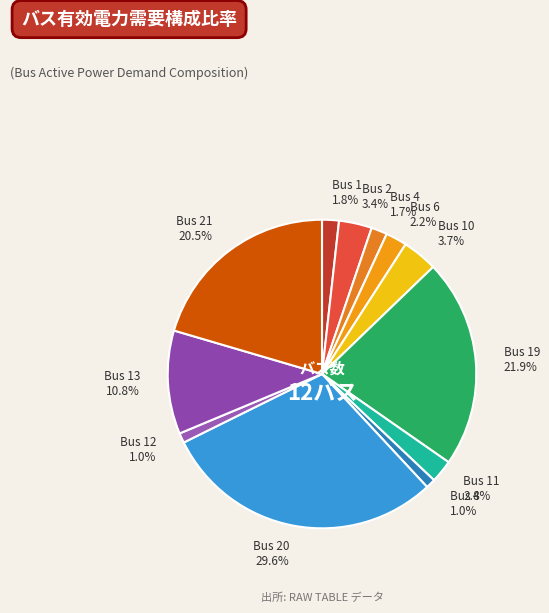

To the nearest percent, what portion does Bus 12 represent?

1%